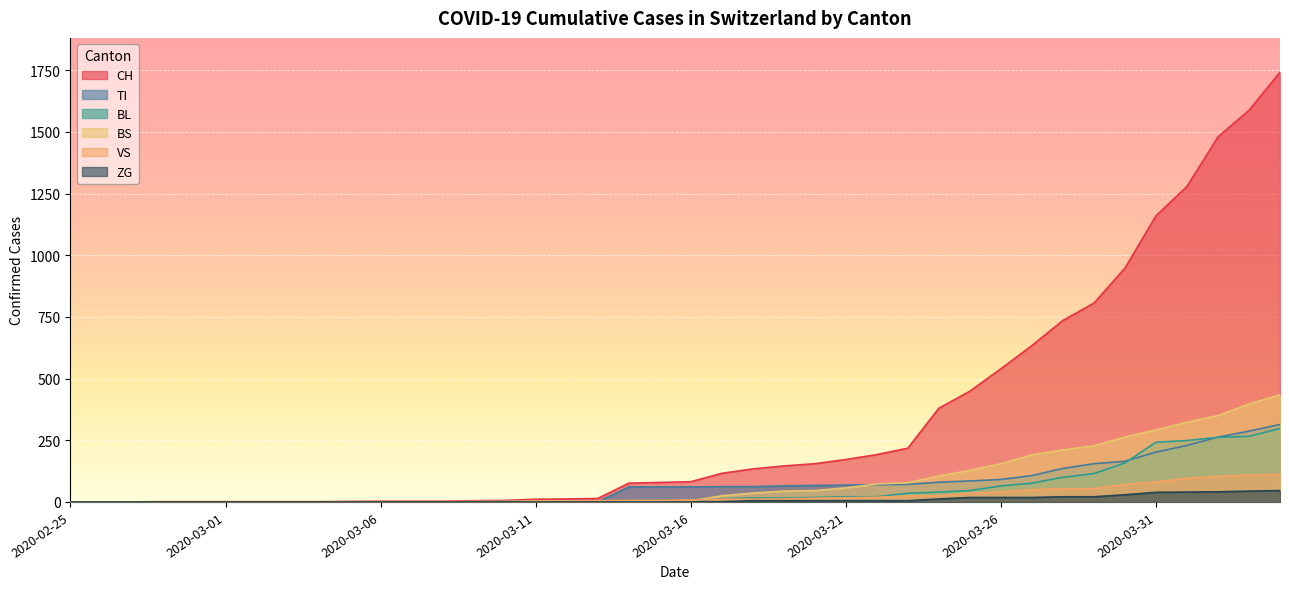

Does the chart display data point markers on the line(s)?

No